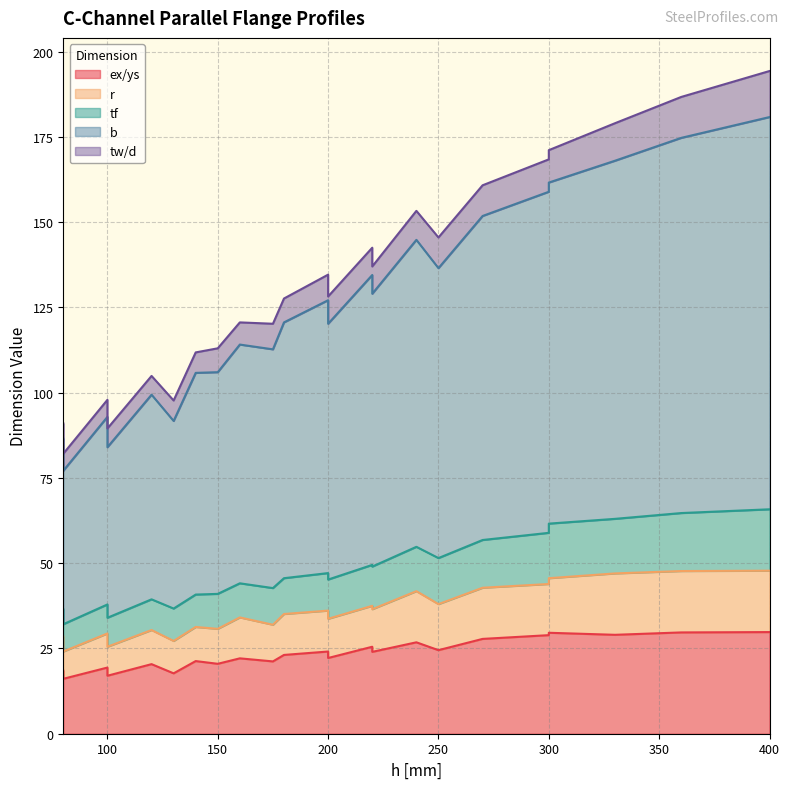

Where is r nearest to the value 13?

220